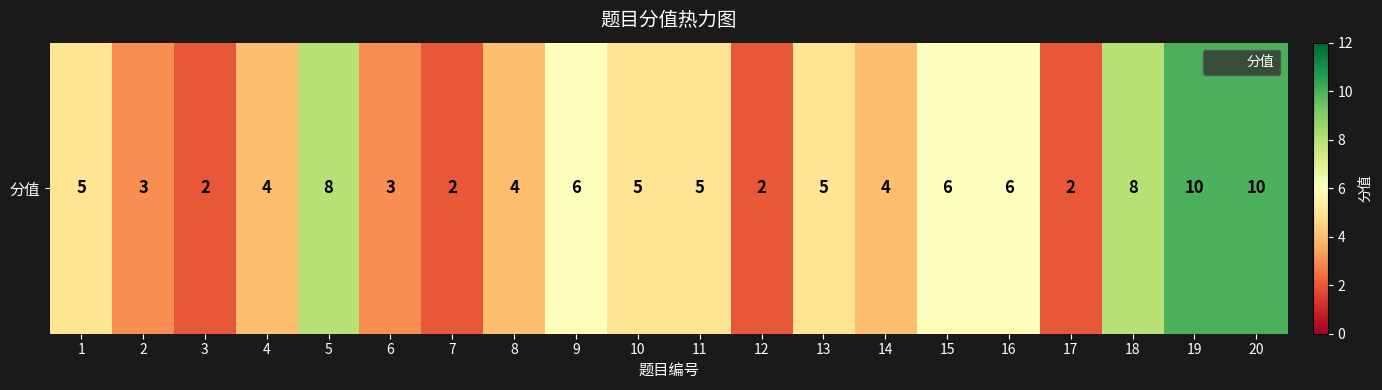

What is the difference between the maximum and minimum values?

8